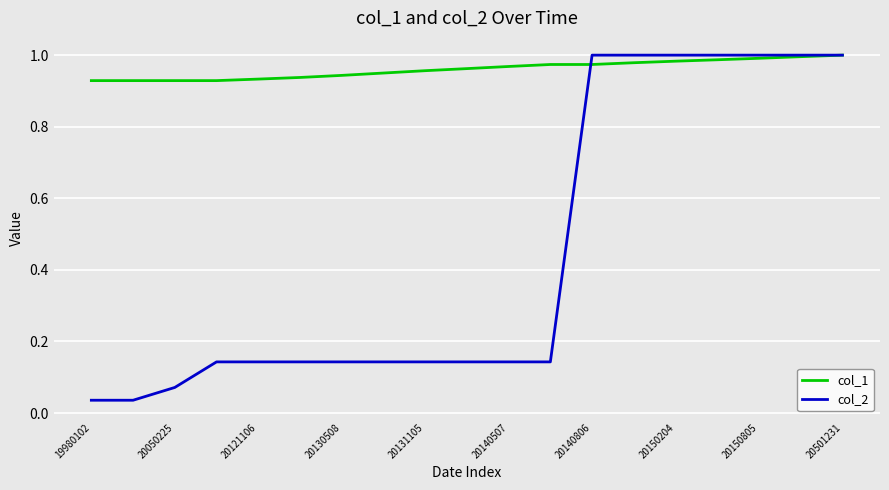

Which series has the largest range (max minus min)?

col_2